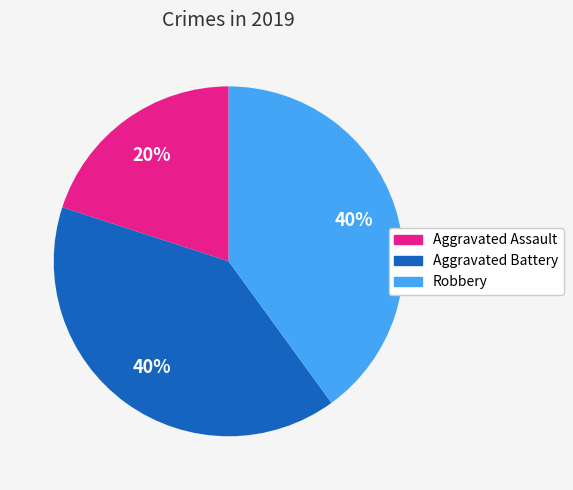

Between Aggravated Battery and Aggravated Assault, which is larger?

Aggravated Battery